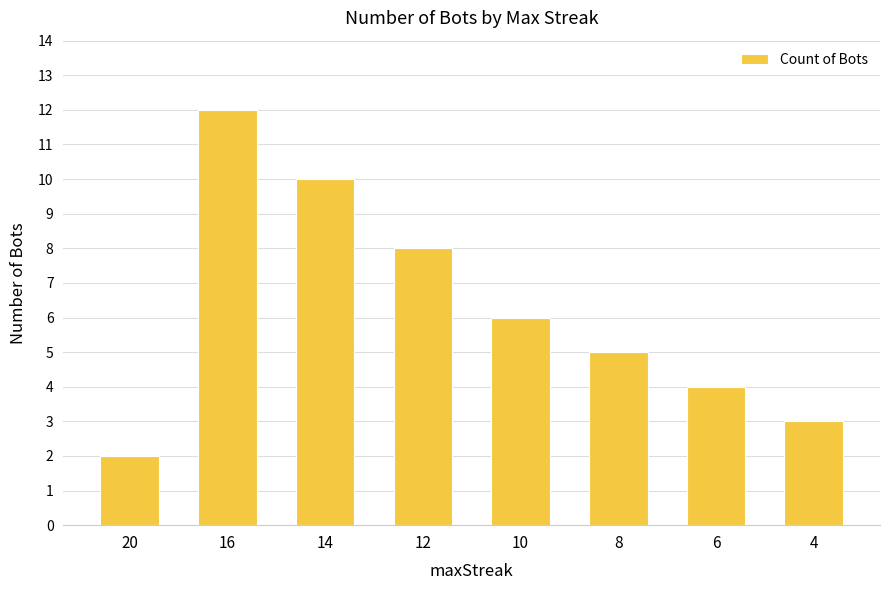

What is the average value?

6